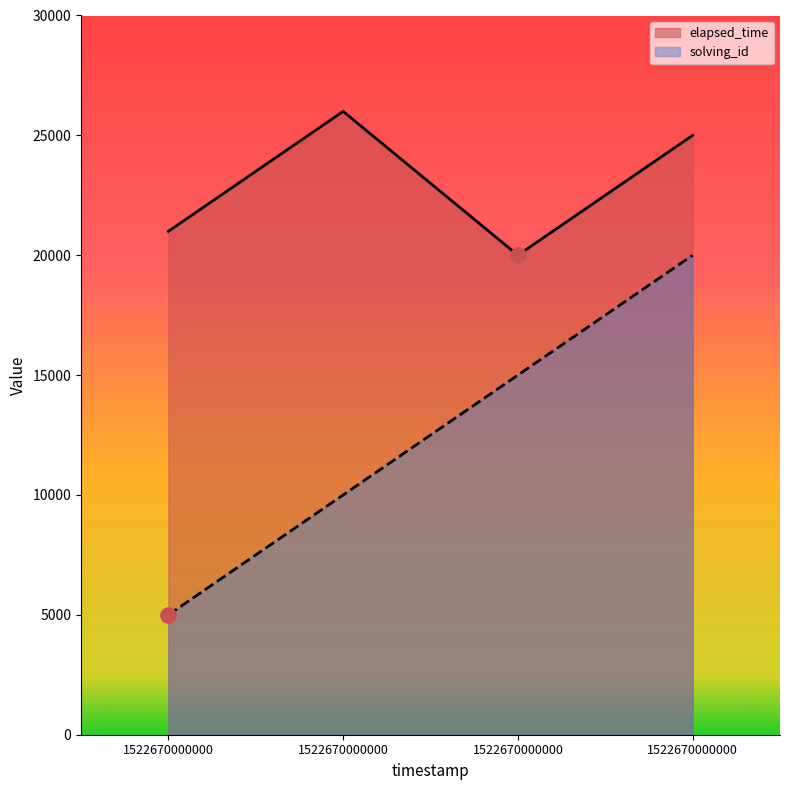

At how many categories does at least one series exceed 14382?

4